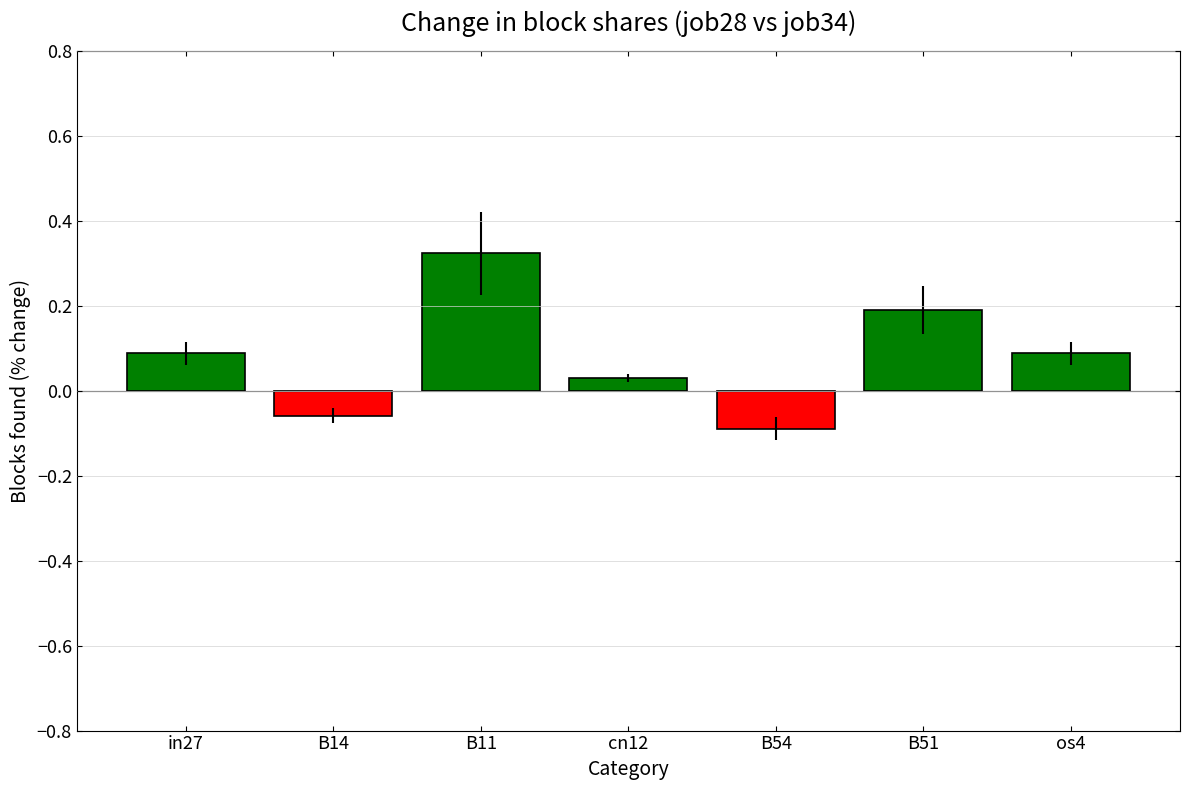

Which label corresponds to the largest value in the chart?

B11